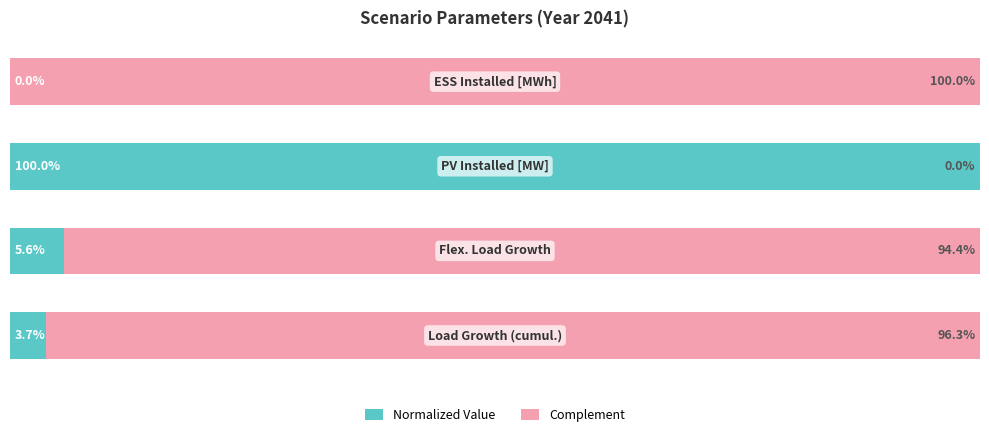

What are all the series names shown in the legend?

Normalized Value, Complement